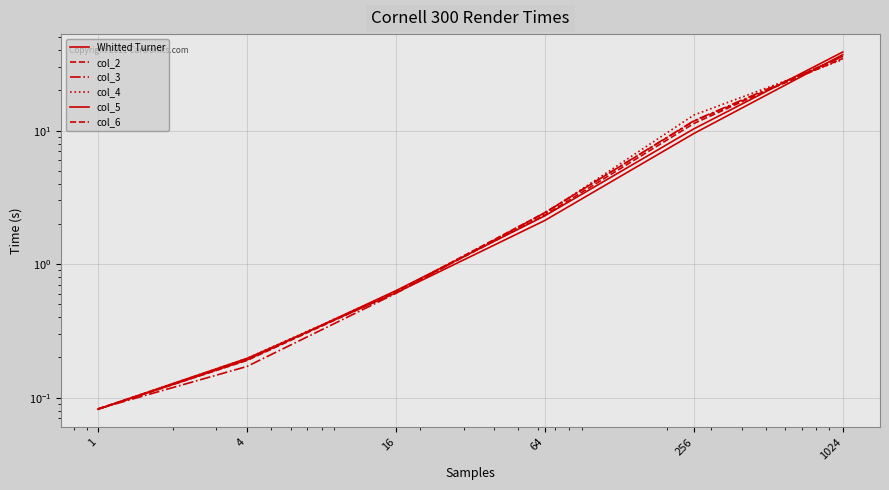

Is the value of Whitted Turner at 16 greater than the value of col_6 at 1024?

No